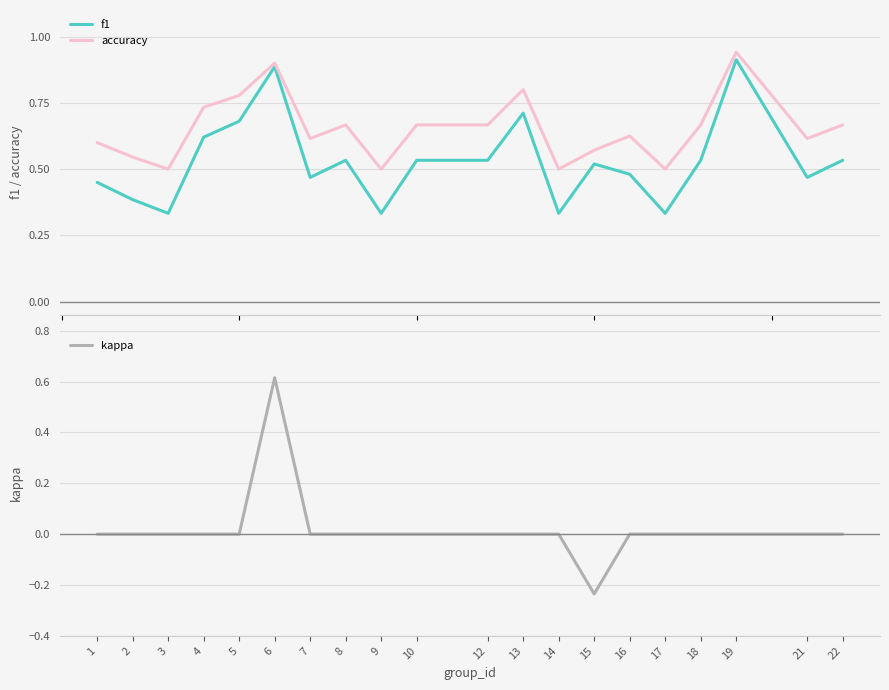

Which series has the largest range (max minus min)?

kappa